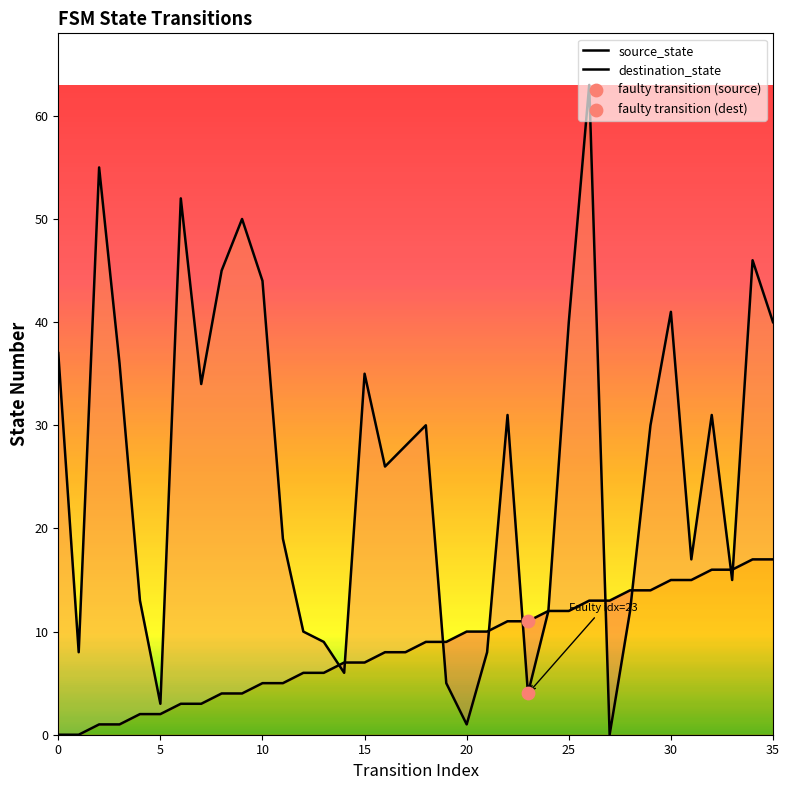

Is the value of destination_state at 32 greater than the value of source_state at 35?

Yes